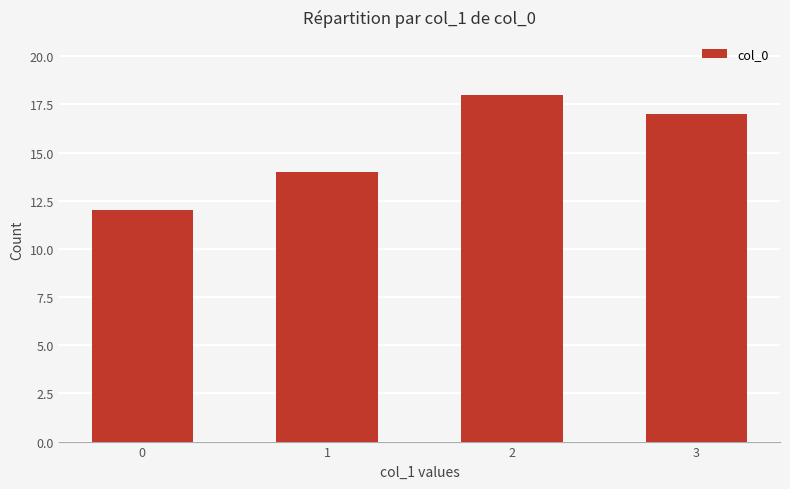

What is the greatest value displayed?

18